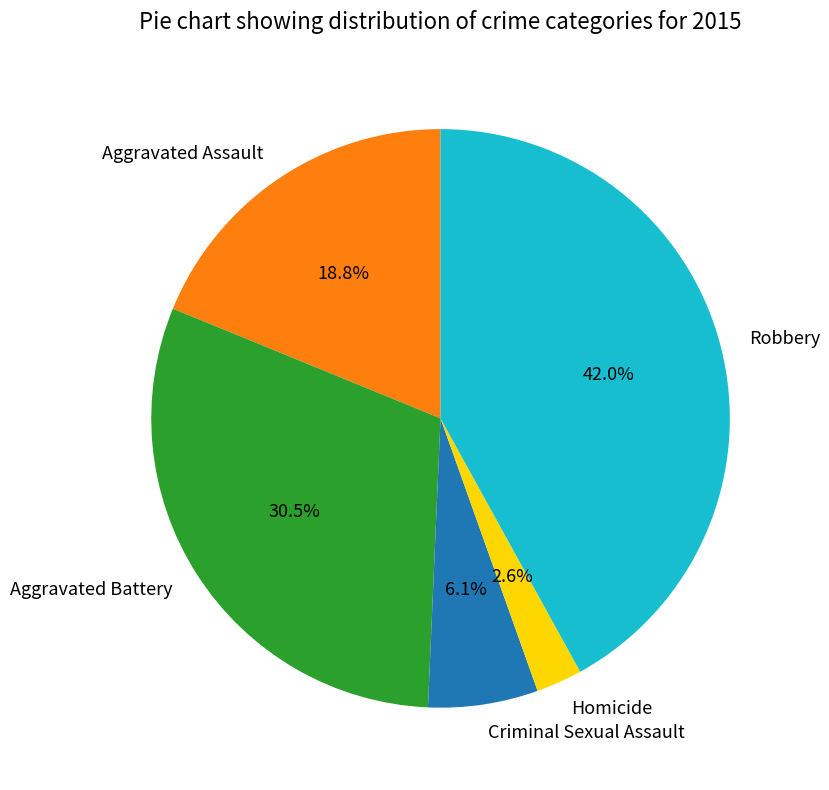

Which has a higher value, Aggravated Battery or Robbery?

Robbery